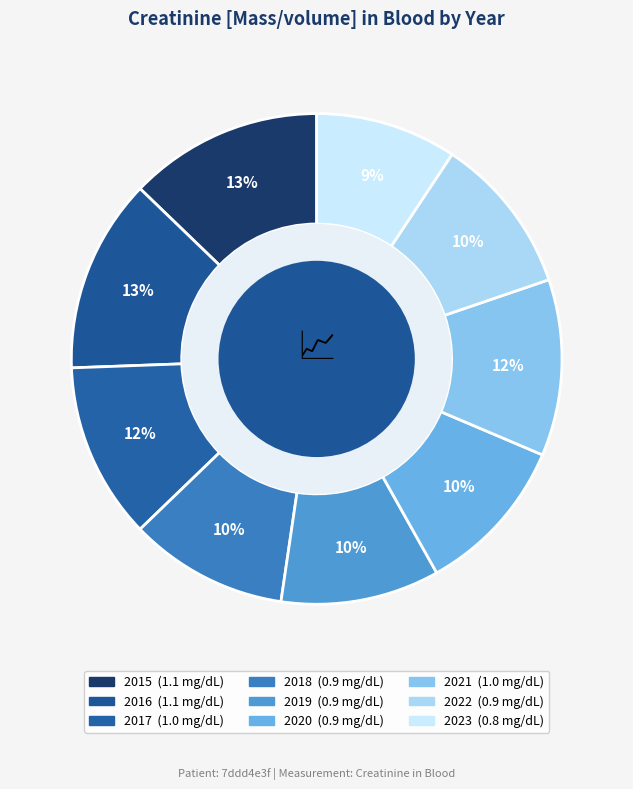

How much of the chart is everything except 2019?

89.5%